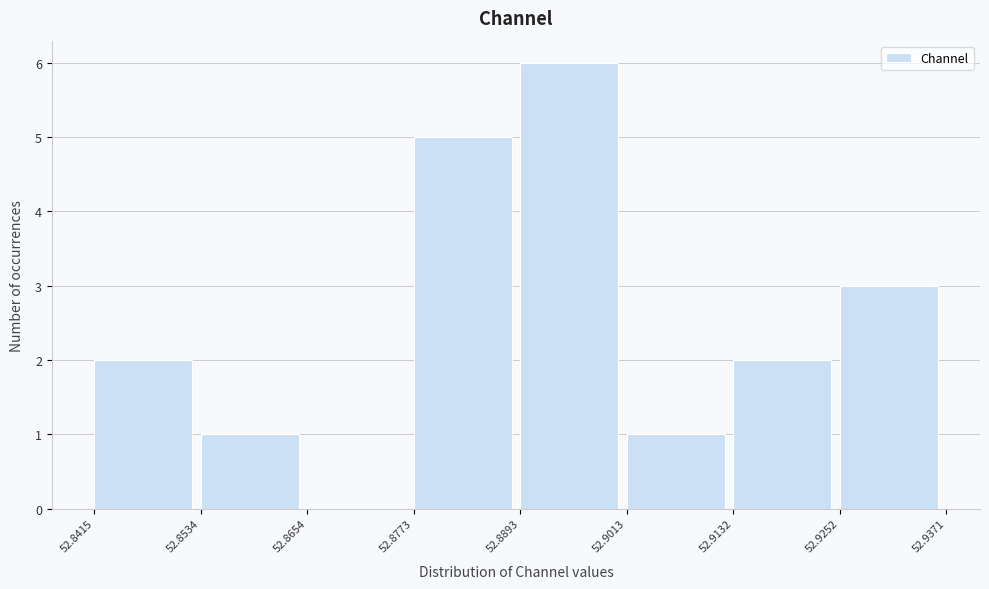

Reading left to right, transcribe this chart: for each bar, give the range it covers on the x-axis and its height. The values are not printed on the chart, so give them approximately, as read against the axis.

52.8415 to 52.8534: 2
52.8534 to 52.8654: 1
52.8654 to 52.8773: 0
52.8773 to 52.8893: 5
52.8893 to 52.9013: 6
52.9013 to 52.9132: 1
52.9132 to 52.9252: 2
52.9252 to 52.9371: 3